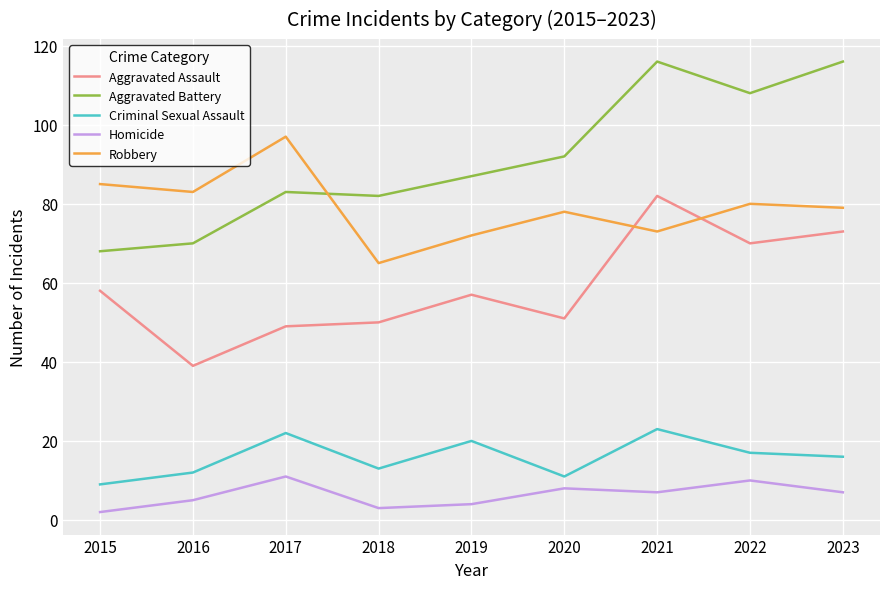

List the series in order of their peak value, highest first.

Aggravated Battery, Robbery, Aggravated Assault, Criminal Sexual Assault, Homicide